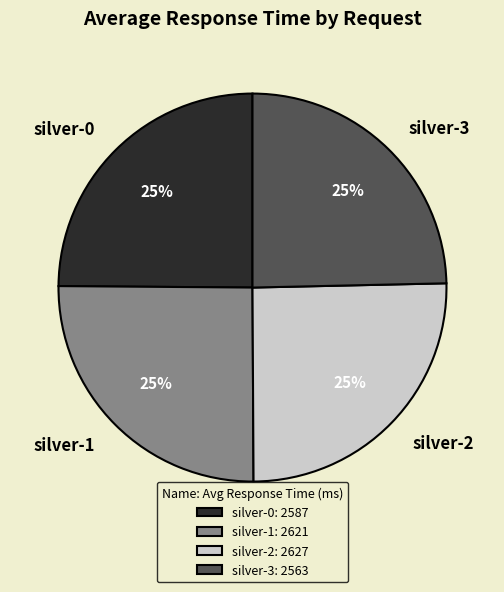

Does silver-0 account for over 50% of the chart?

No